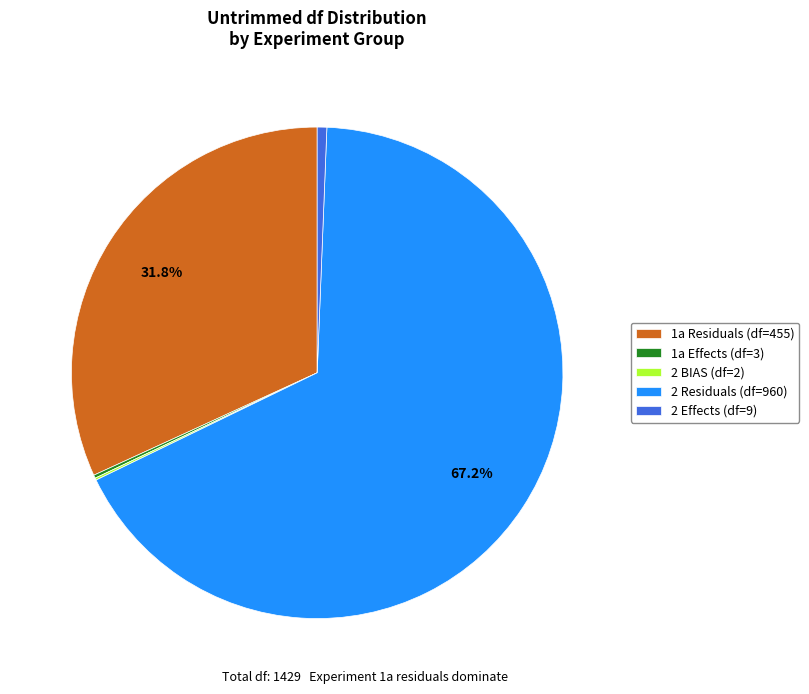

Is there a majority slice in this chart?

Yes